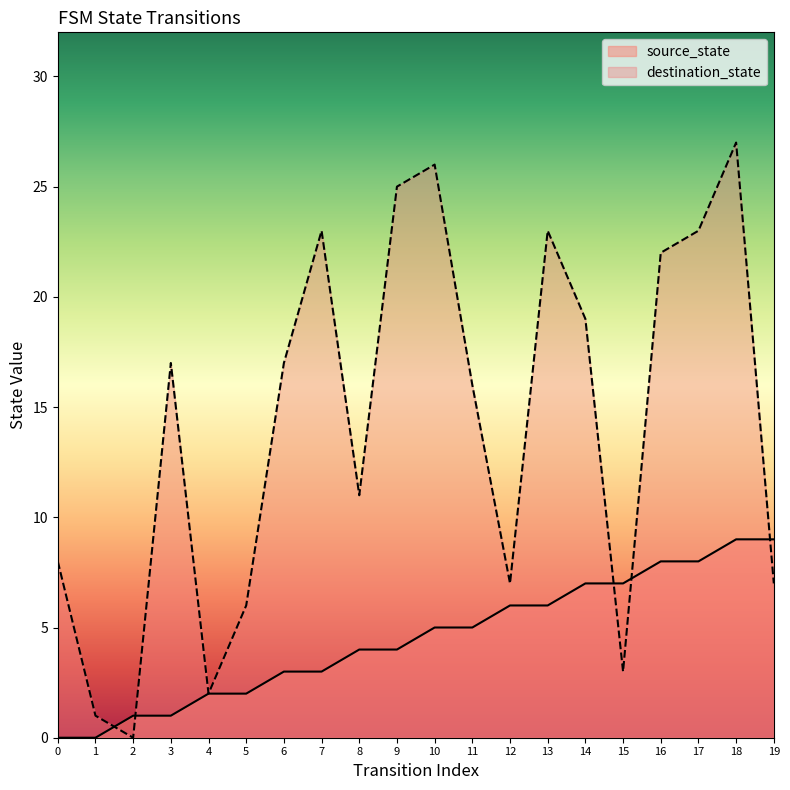

Reading left to right, transcribe all the data shown in this chart.

source_state: 0=0	1=0	2=1	3=1	4=2	5=2	6=3	7=3	8=4	9=4	10=5	11=5	12=6	13=6	14=7	15=7	16=8	17=8	18=9	19=9
destination_state: 0=8	1=1	2=0	3=17	4=2	5=6	6=17	7=23	8=11	9=25	10=26	11=16	12=7	13=23	14=19	15=3	16=22	17=23	18=27	19=7